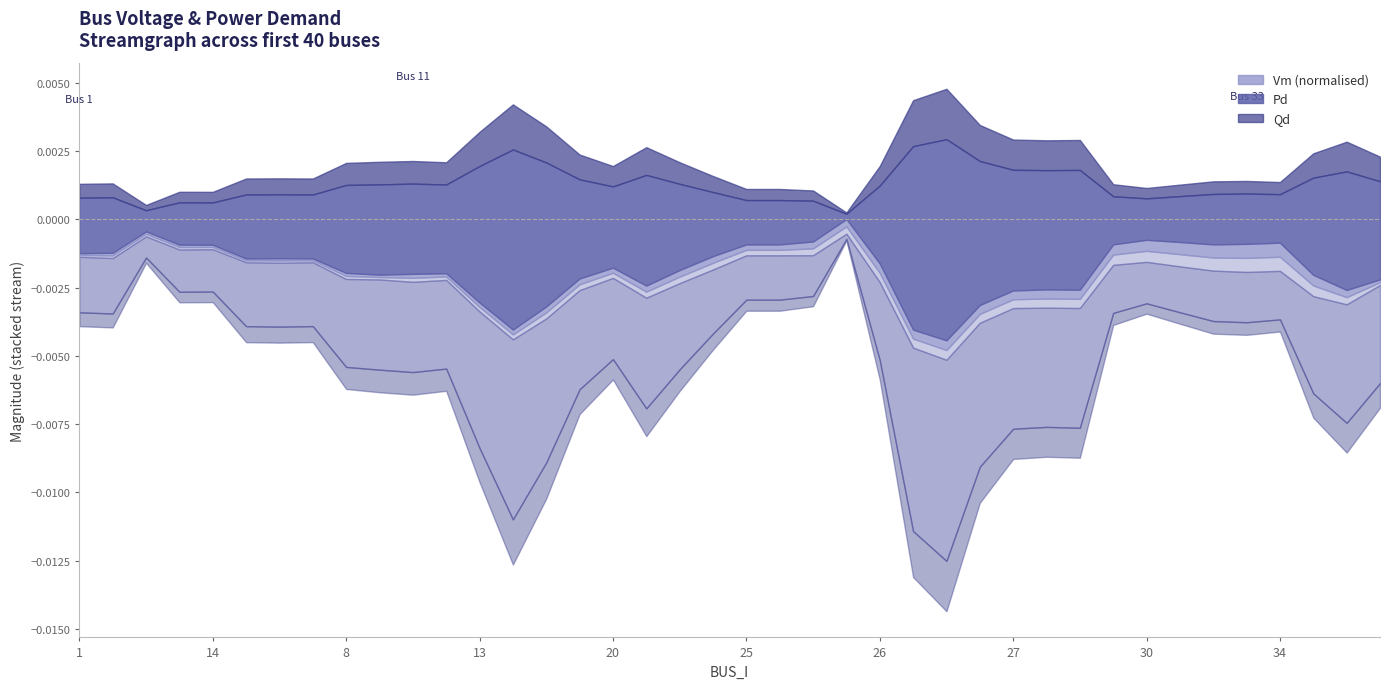

True or false: Pd and Qd cross at least once.

False